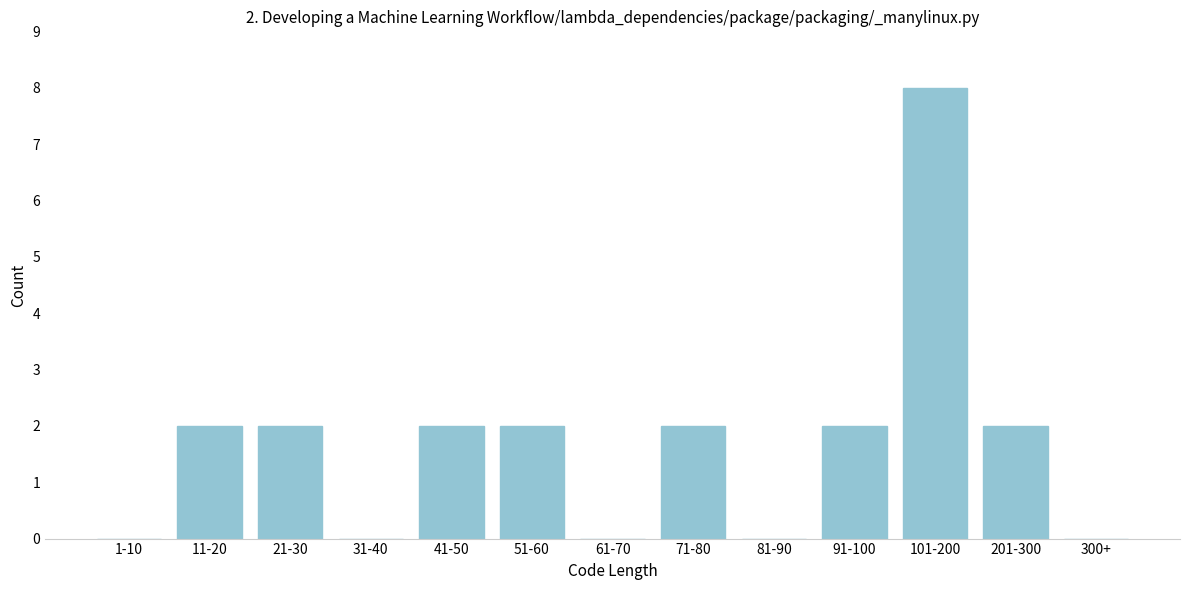

Reading left to right, transcribe all the data shown in this chart.

1-10=0	11-20=2	21-30=2	31-40=0	41-50=2	51-60=2	61-70=0	71-80=2	81-90=0	91-100=2	101-200=8	201-300=2	300+=0